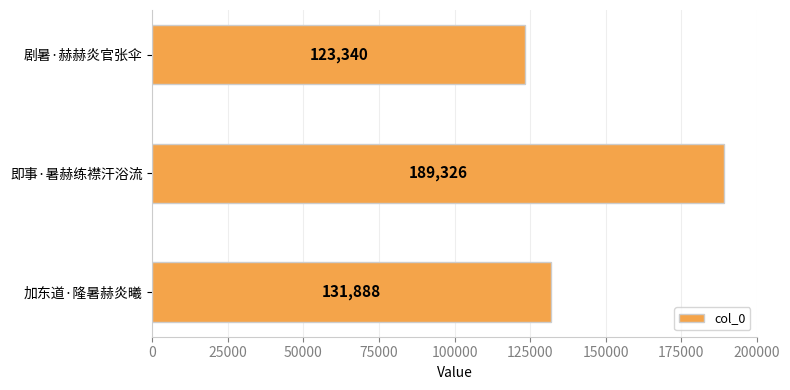

How many values are below 131888?

1